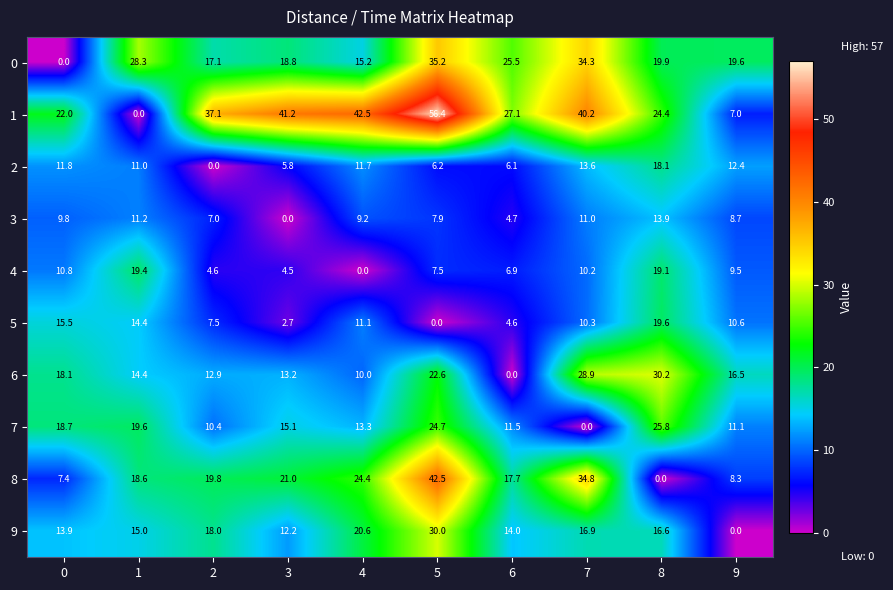

Count the number of categories in the chart.

10